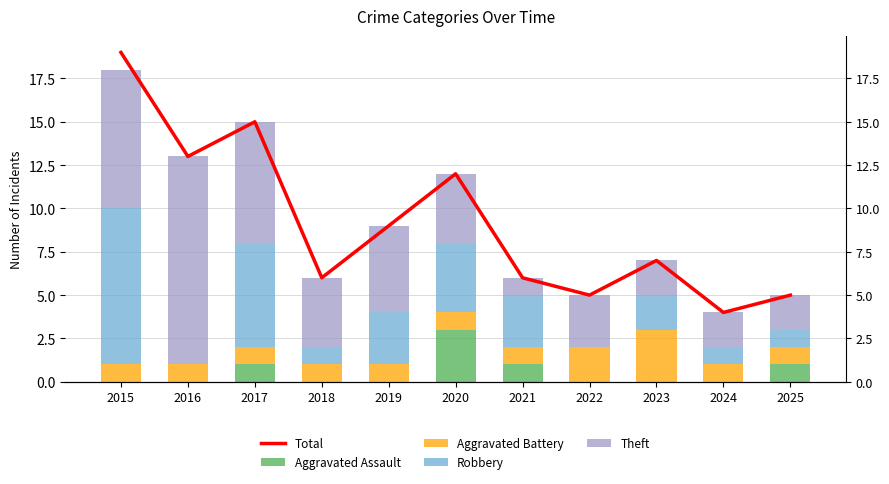

What is the value of the Aggravated Assault bar at the 6th from the left?

3